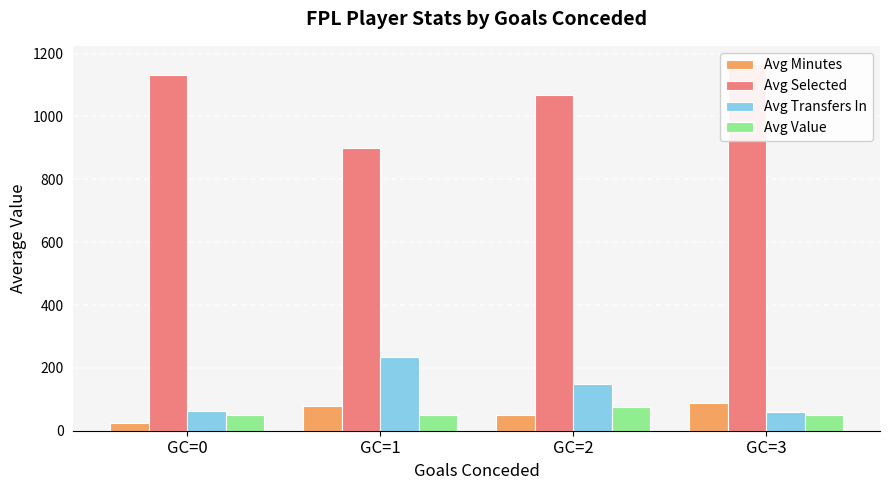

At which category does the chart reach its peak across all series?

GC=3